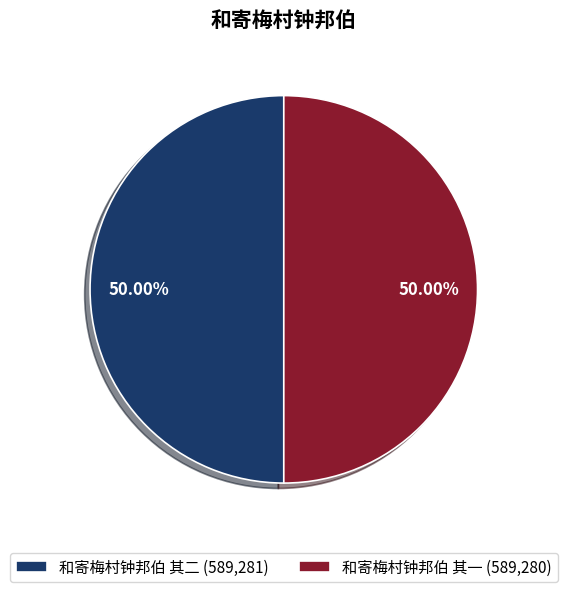

Combined, do 和寄梅村钟邦伯 其二 (589,281) and 和寄梅村钟邦伯 其一 (589,280) account for over 50%?

Yes